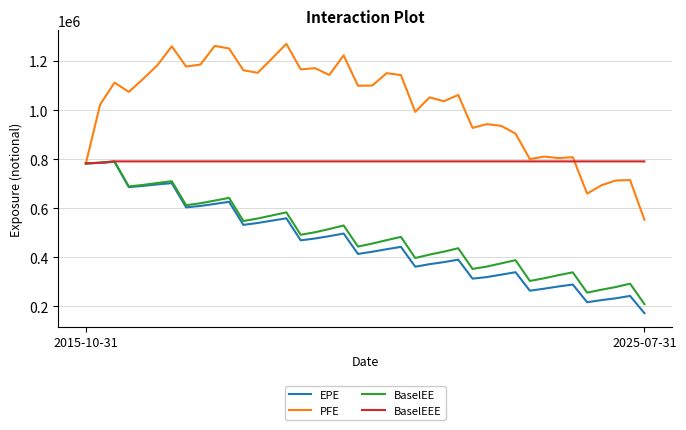

What is the lowest value of the BaselEE series?

209308